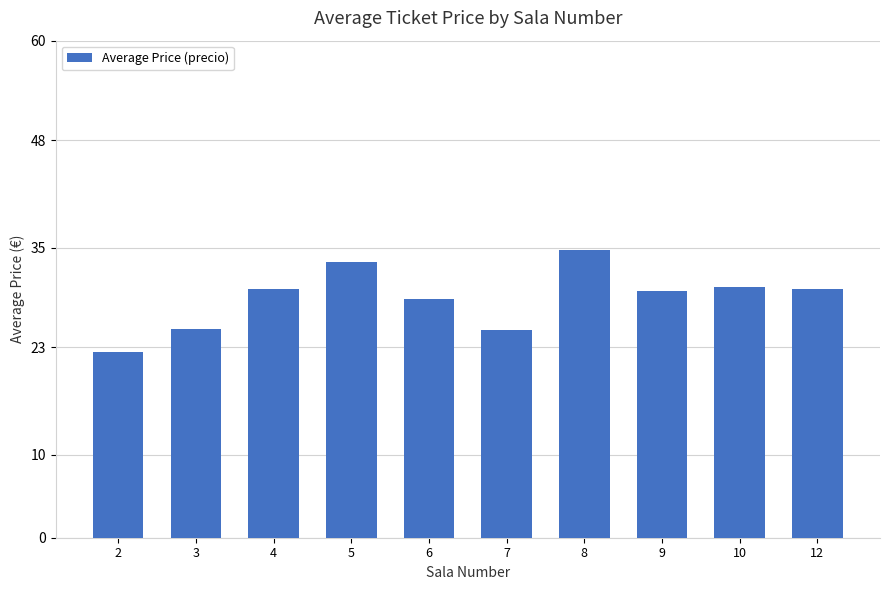

What is the average value?

29.0